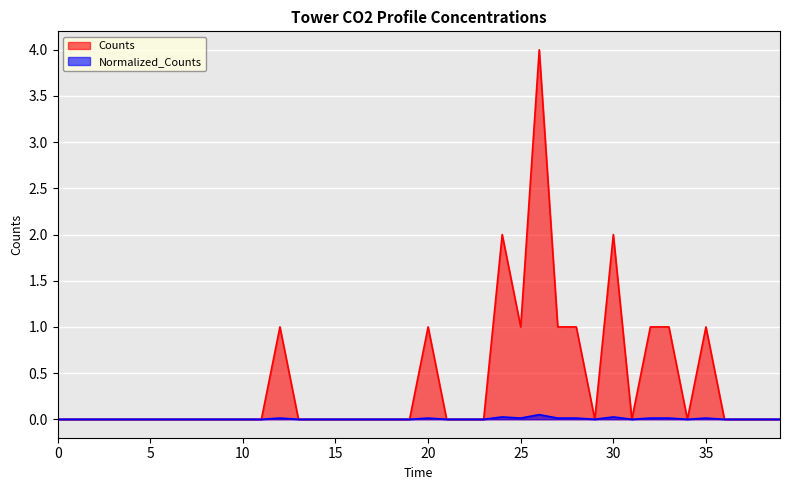

The Counts series shows 1.0 at 35. True or false?

True